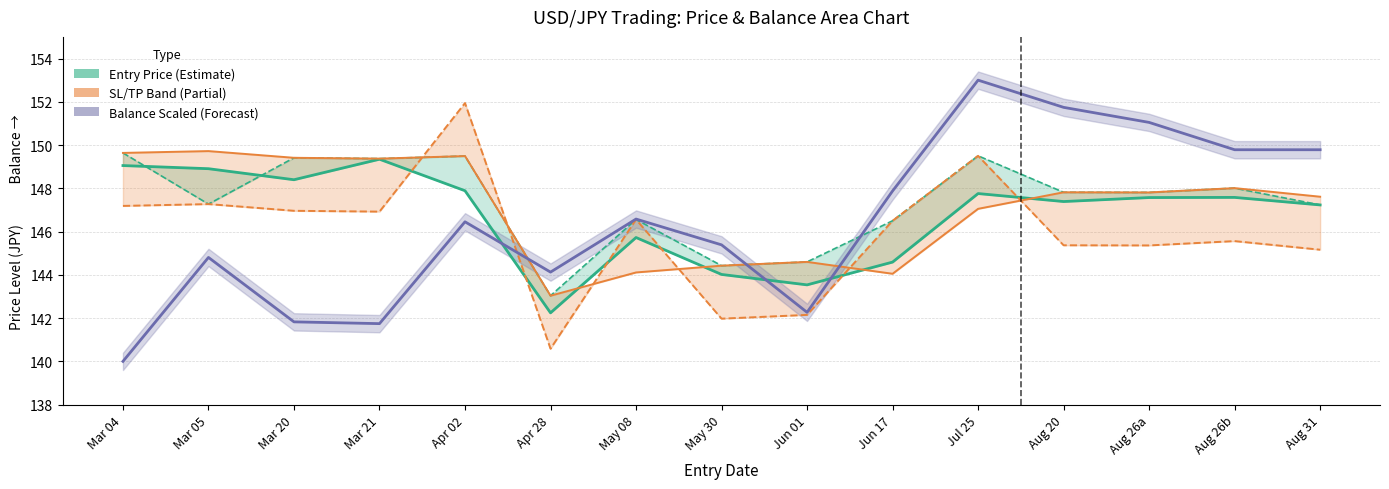

Between which two adjacent categories do Exit Price and Balance (scaled) first intersect?

Apr 02 and Apr 28